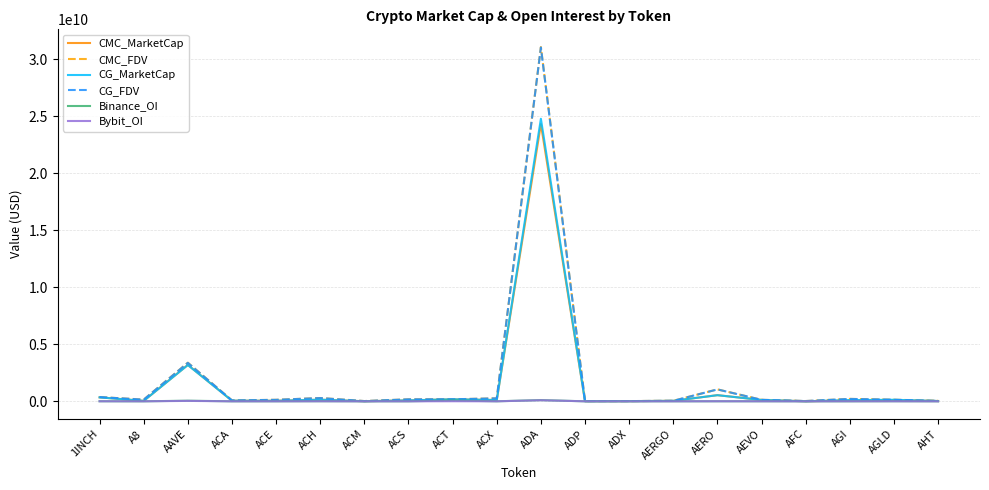

At which label is CMC_MarketCap closest to 12152525422?

AAVE